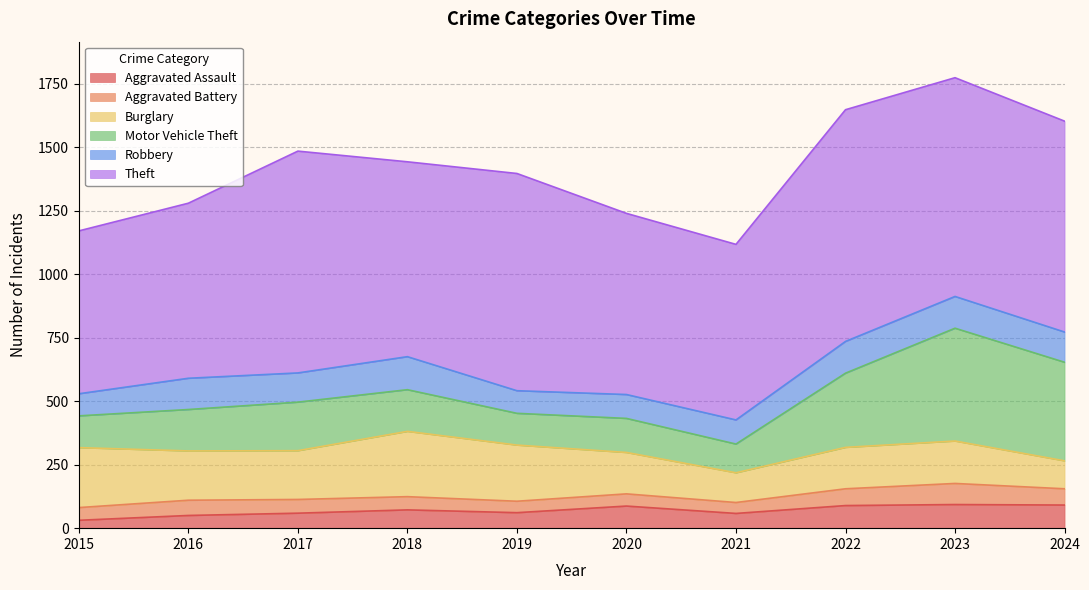

True or false: Aggravated Battery and Burglary cross at least once.

False